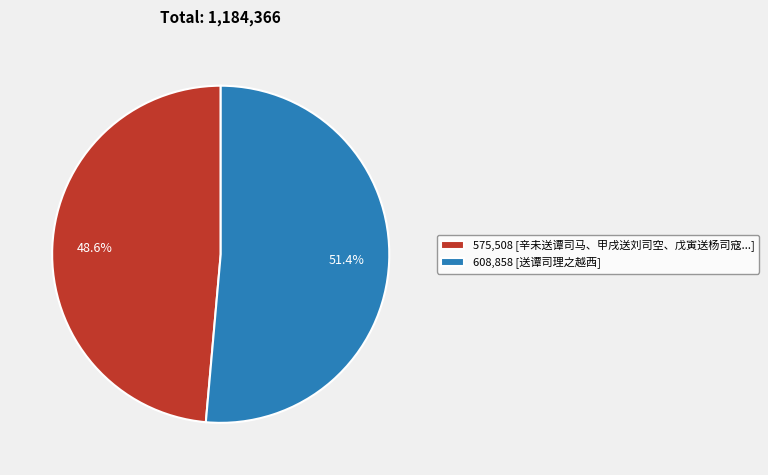

How many segments does this pie chart have?

2